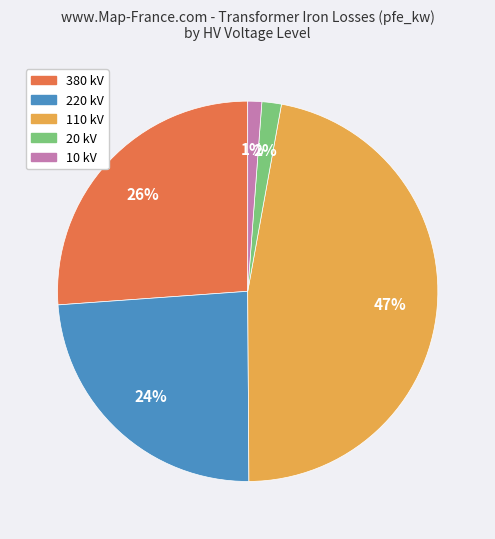

Is there a majority slice in this chart?

No